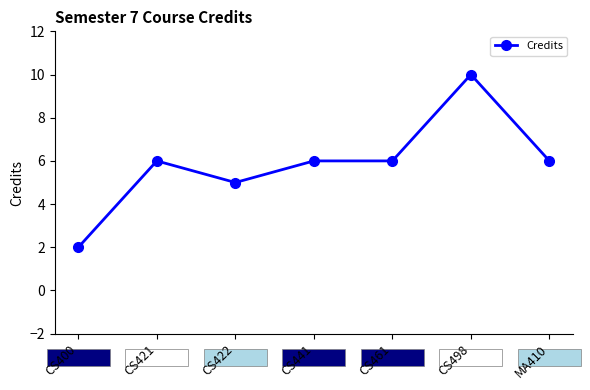

Read the value at MA410.

6